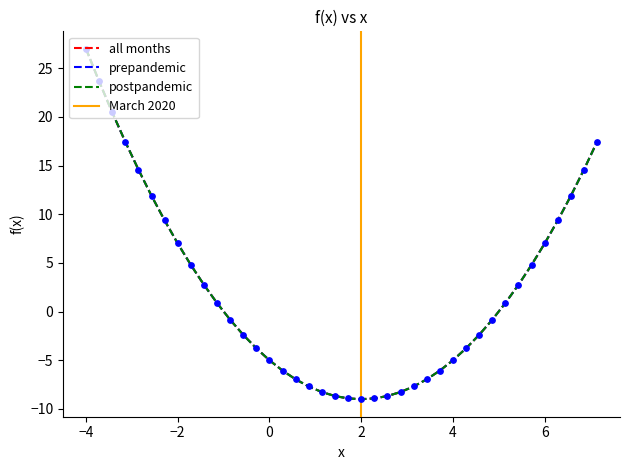

What is the change in value from 0 to 28?

-22.4